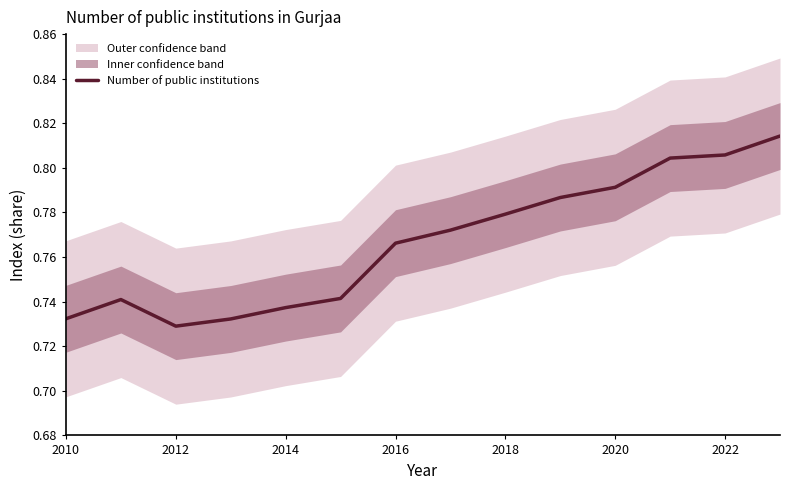

How many lines are shown in the chart?

1